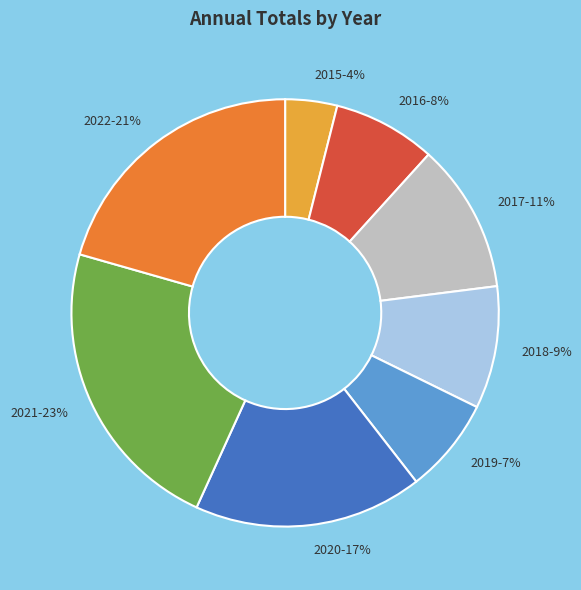

How many segments does this pie chart have?

8